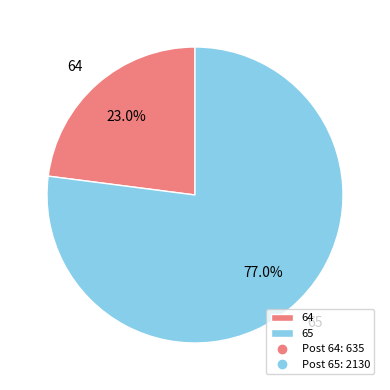

How many segments does this pie chart have?

2